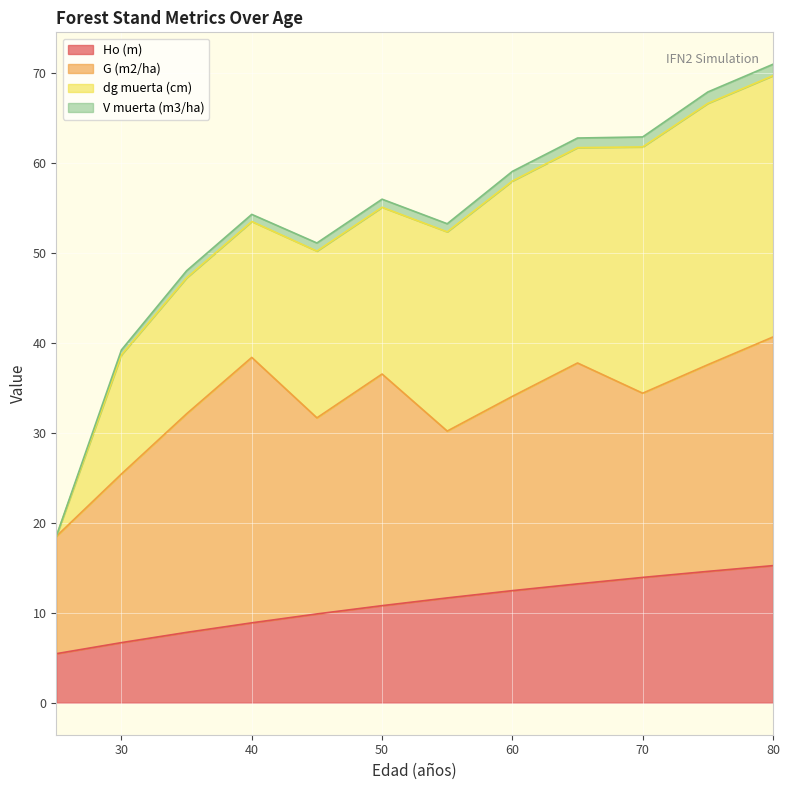

What are all the series names shown in the legend?

Ho (m), G (m2/ha), dg muerta (cm), V muerta (m3/ha)